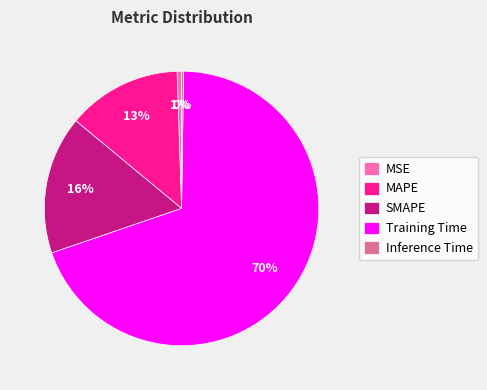

Which category has the biggest portion of the pie?

Training Time